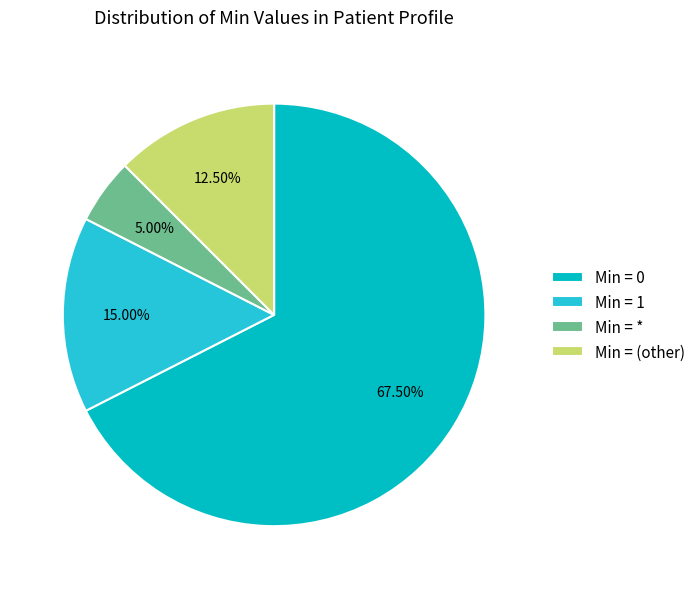

Do Min = 0 and Min = * together represent more than half of the pie?

Yes